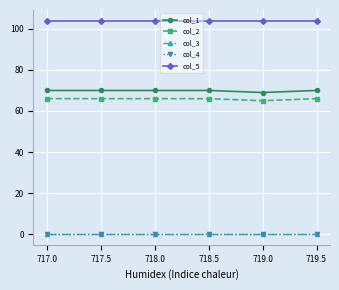

True or false: col_3 has a value of 0.2 at 719.5.

True